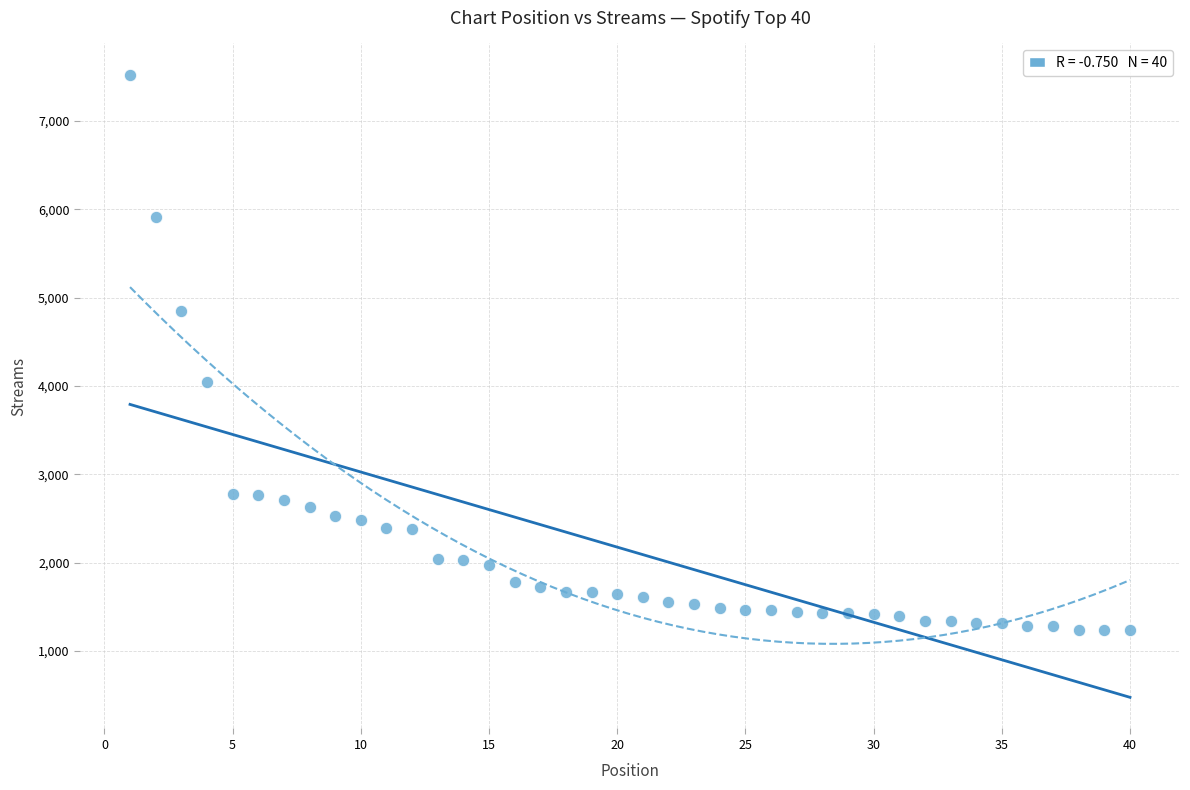

What is the range of Y values (max minus min)?

6289